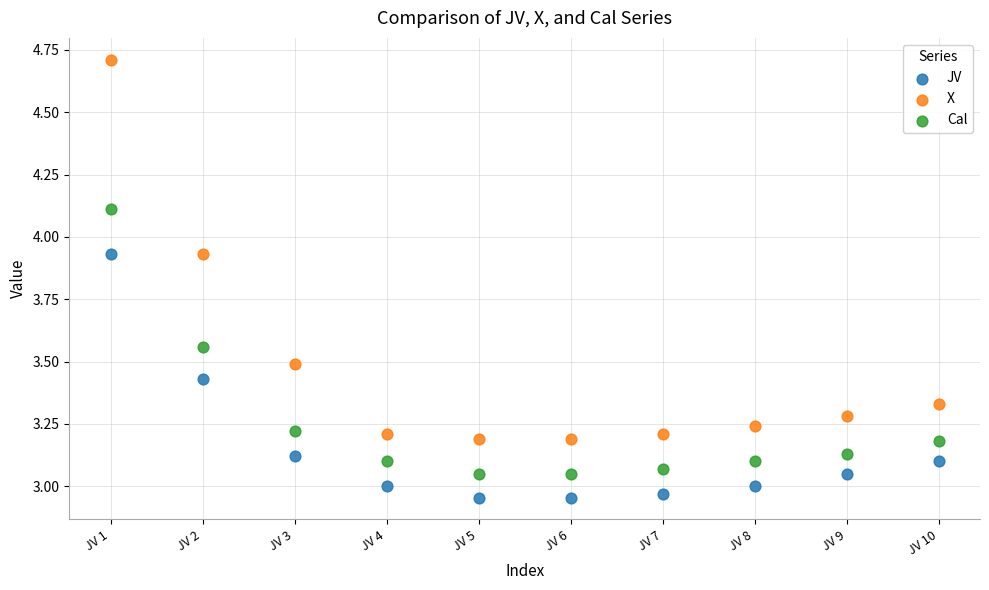

Which series has the widest spread of Y values?

X